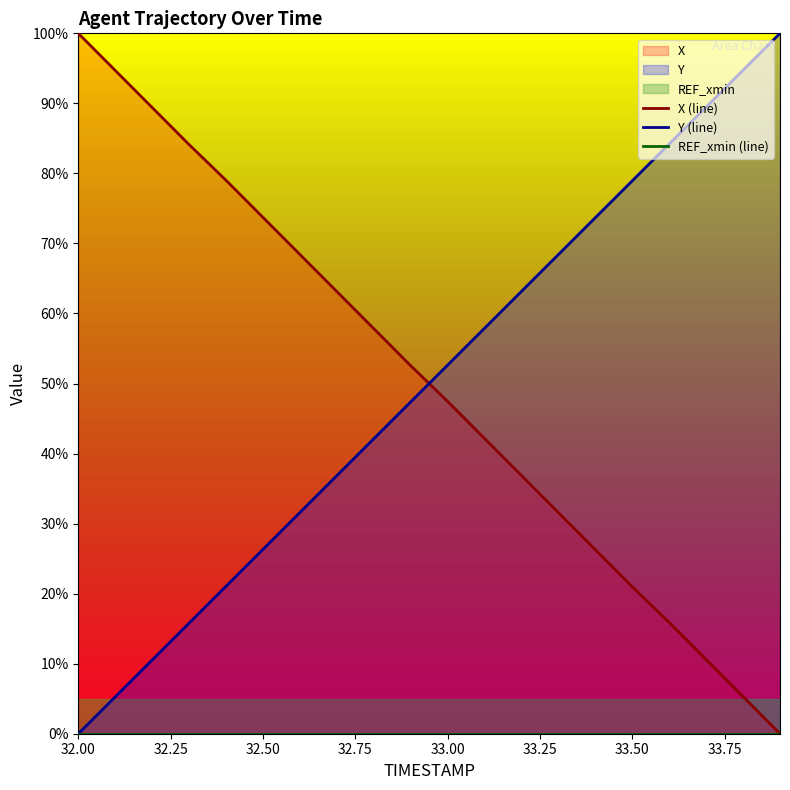

Reading left to right, transcribe all the data shown in this chart.

X (line): 100.0	94.7	89.4	84.1	79.0	73.7	68.4	63.1	57.8	52.5	47.5	42.2	36.9	31.6	26.3	21.0	15.9	10.6	5.3	0.0
Y (line): 0.0	5.3	10.5	15.8	21.1	26.3	31.6	36.8	42.1	47.4	52.6	57.9	63.2	68.4	73.7	78.9	84.2	89.5	94.7	100.0
REF_xmin (line): 0.0	0.0	0.0	0.0	0.0	0.0	0.0	0.0	0.0	0.0	0.0	0.0	0.0	0.0	0.0	0.0	0.0	0.0	0.0	0.0